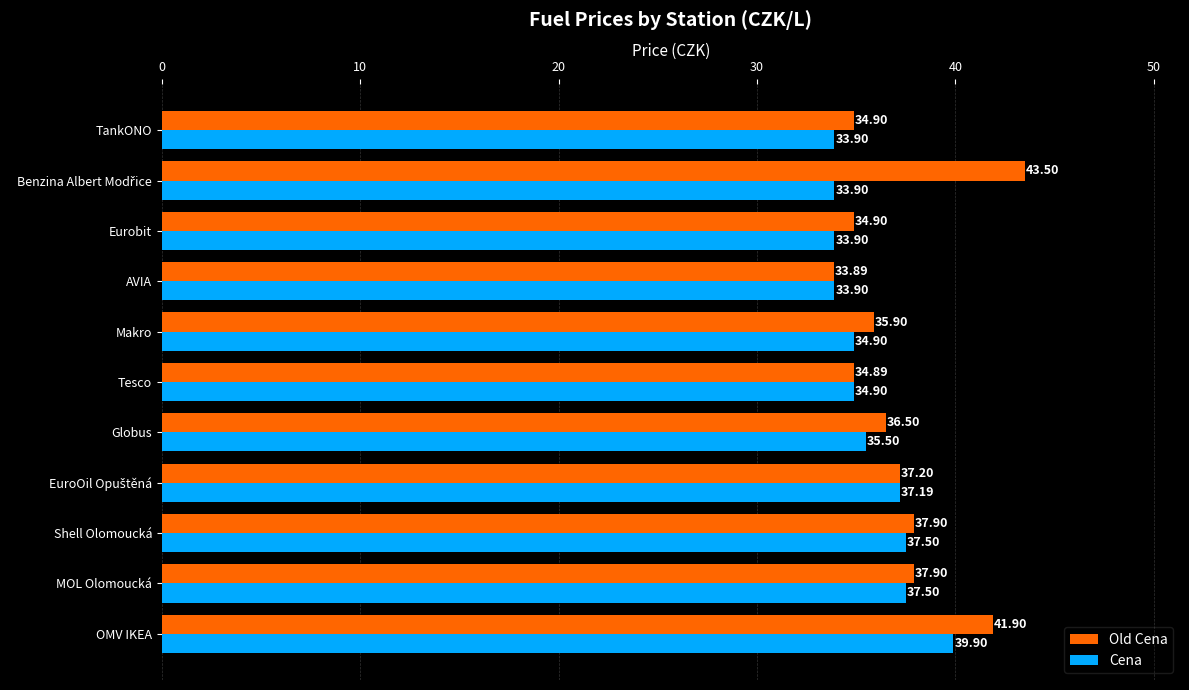

At Tesco, list the series in order from smallest to largest.

Old Cena, Cena